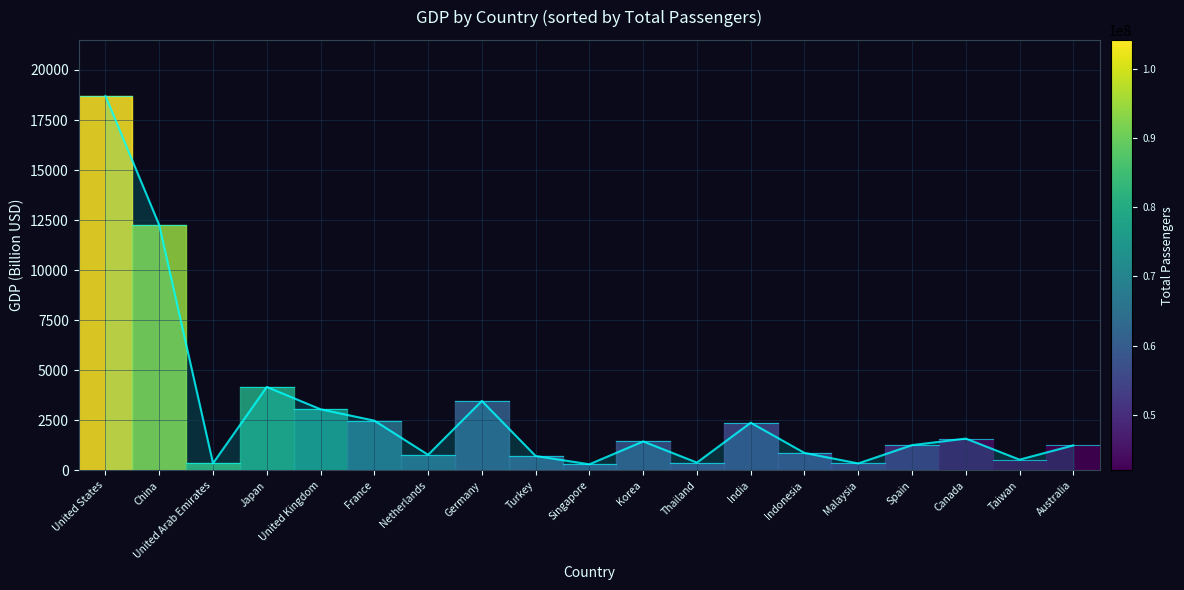

Rank the categories by value from highest to lowest.

United States, China, Japan, Germany, United Kingdom, France, India, Canada, Korea, Spain, Australia, Indonesia, Netherlands, Turkey, Taiwan, Thailand, United Arab Emirates, Malaysia, Singapore